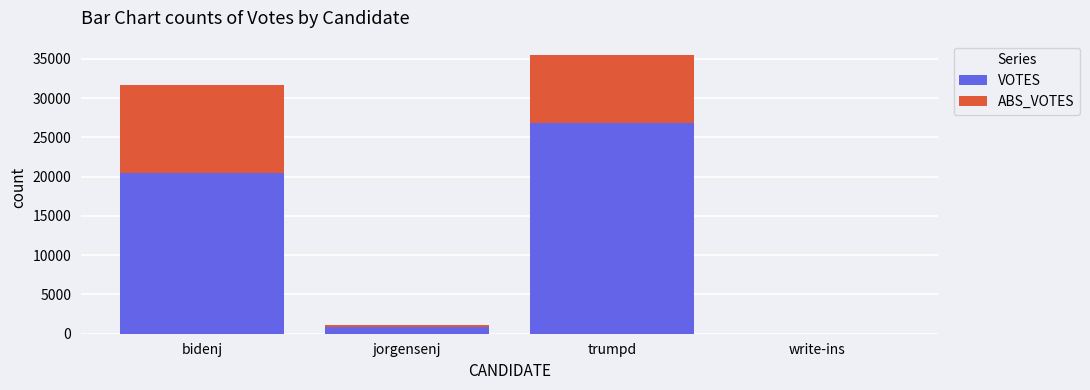

Which category has the highest value in the VOTES series?

trumpd